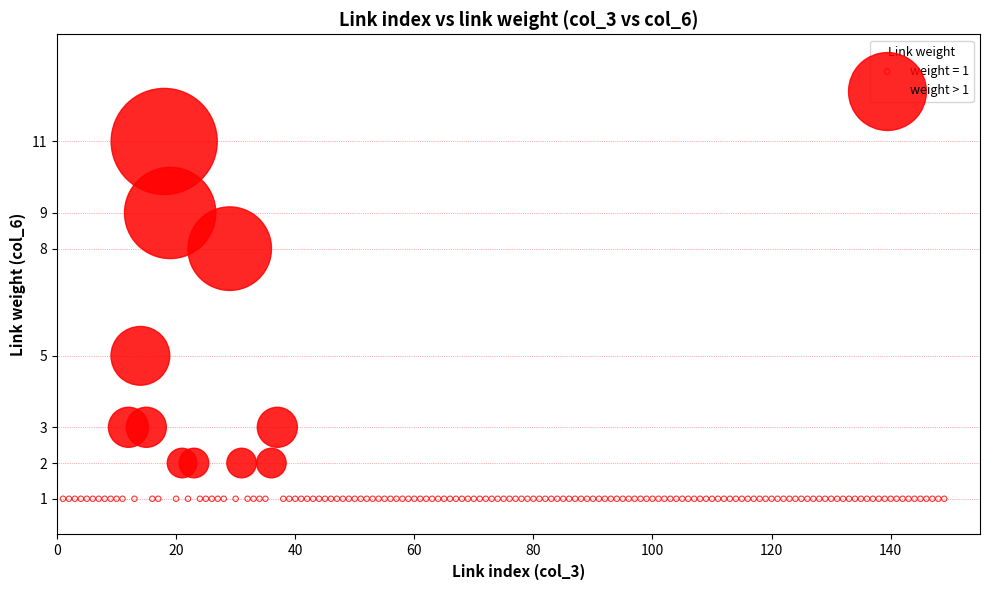

Which series contains the lowest Y value?

weight = 1